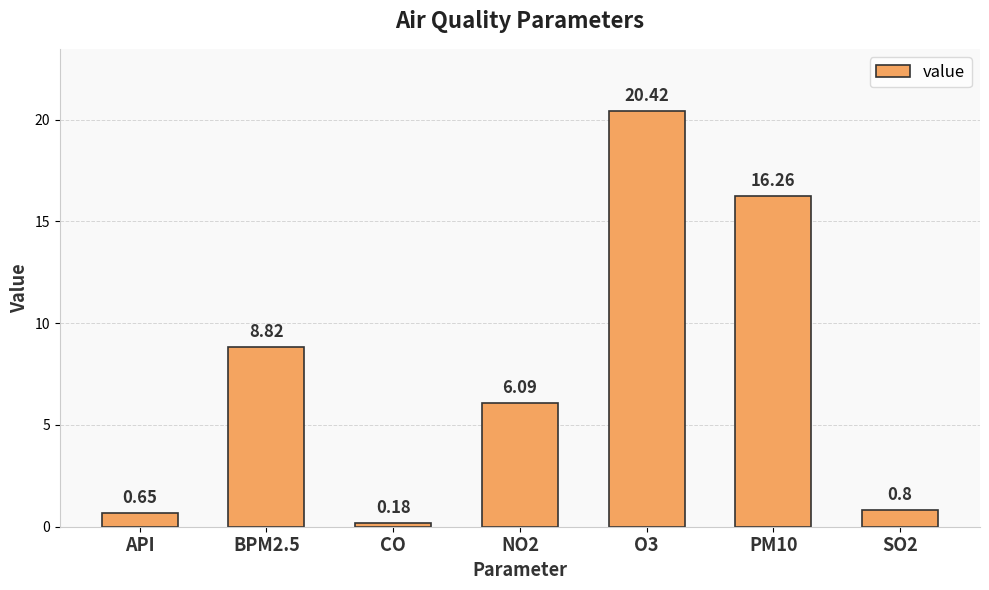

List the labels in order of value, smallest first.

CO, API, SO2, NO2, BPM2.5, PM10, O3